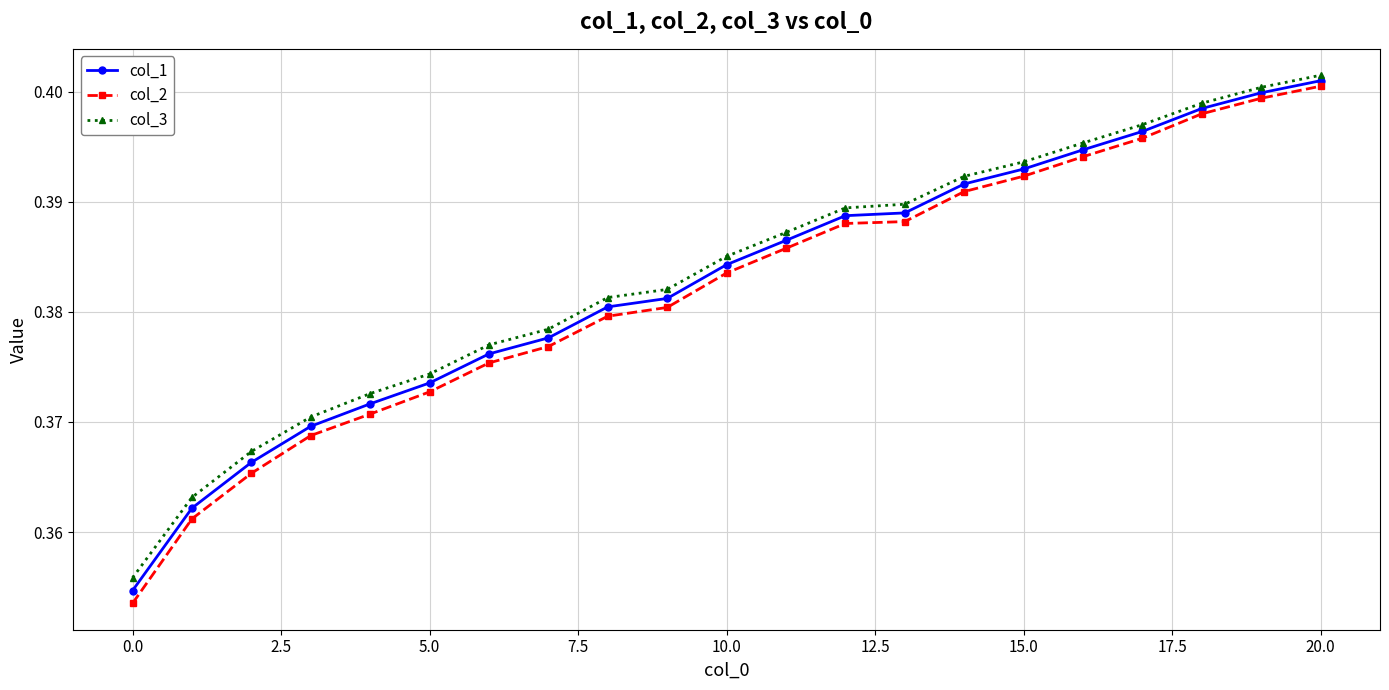

What is the sum of all col_3 values?

8.1